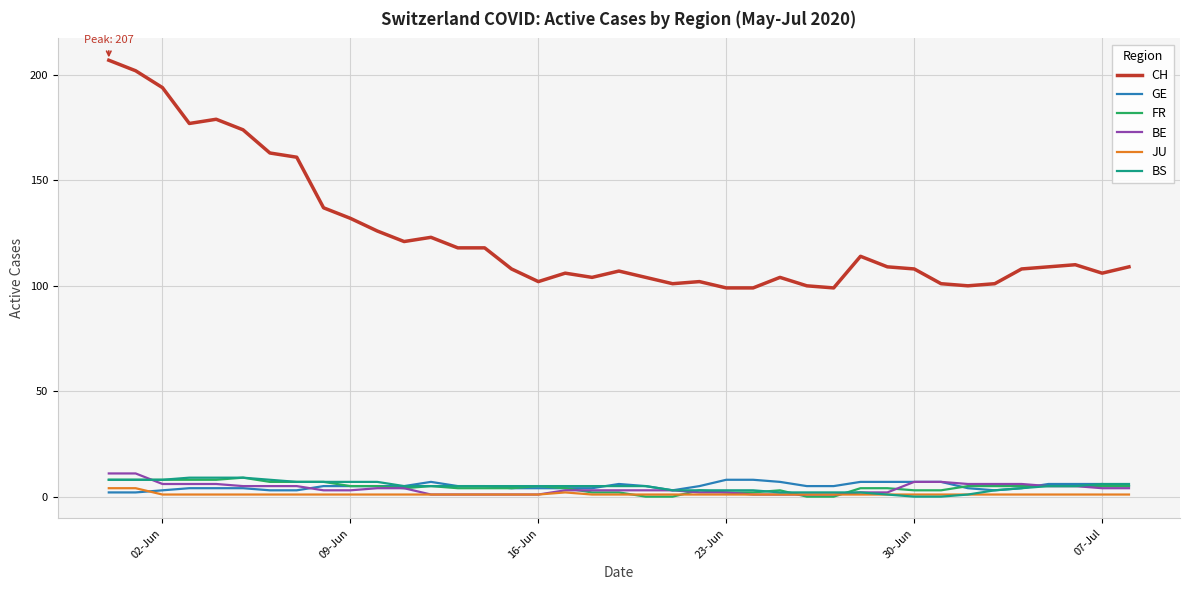

Which series has the largest total across all categories?

CH